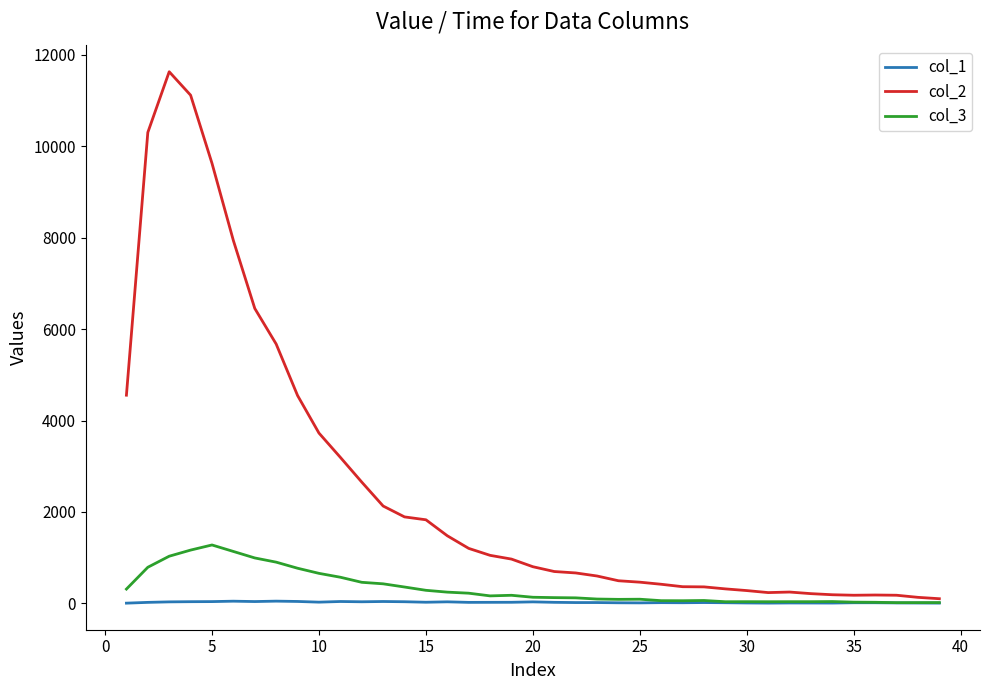

Which series has the widest spread of values?

col_2